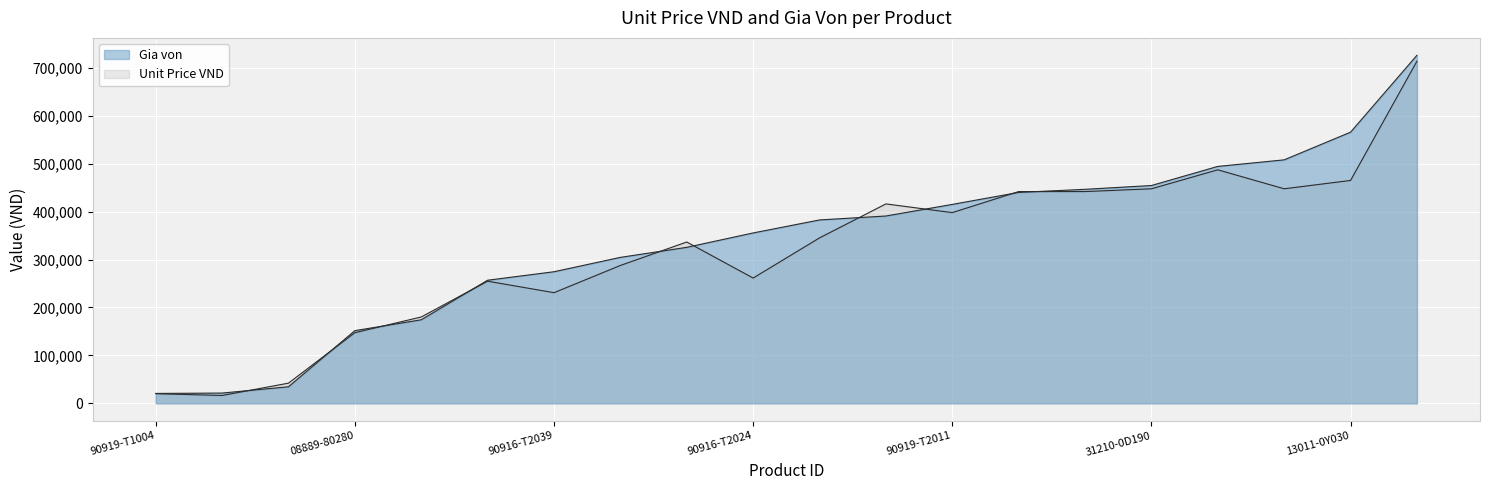

Where is the first local maximum for Unit Price VND?

11115-0Y030